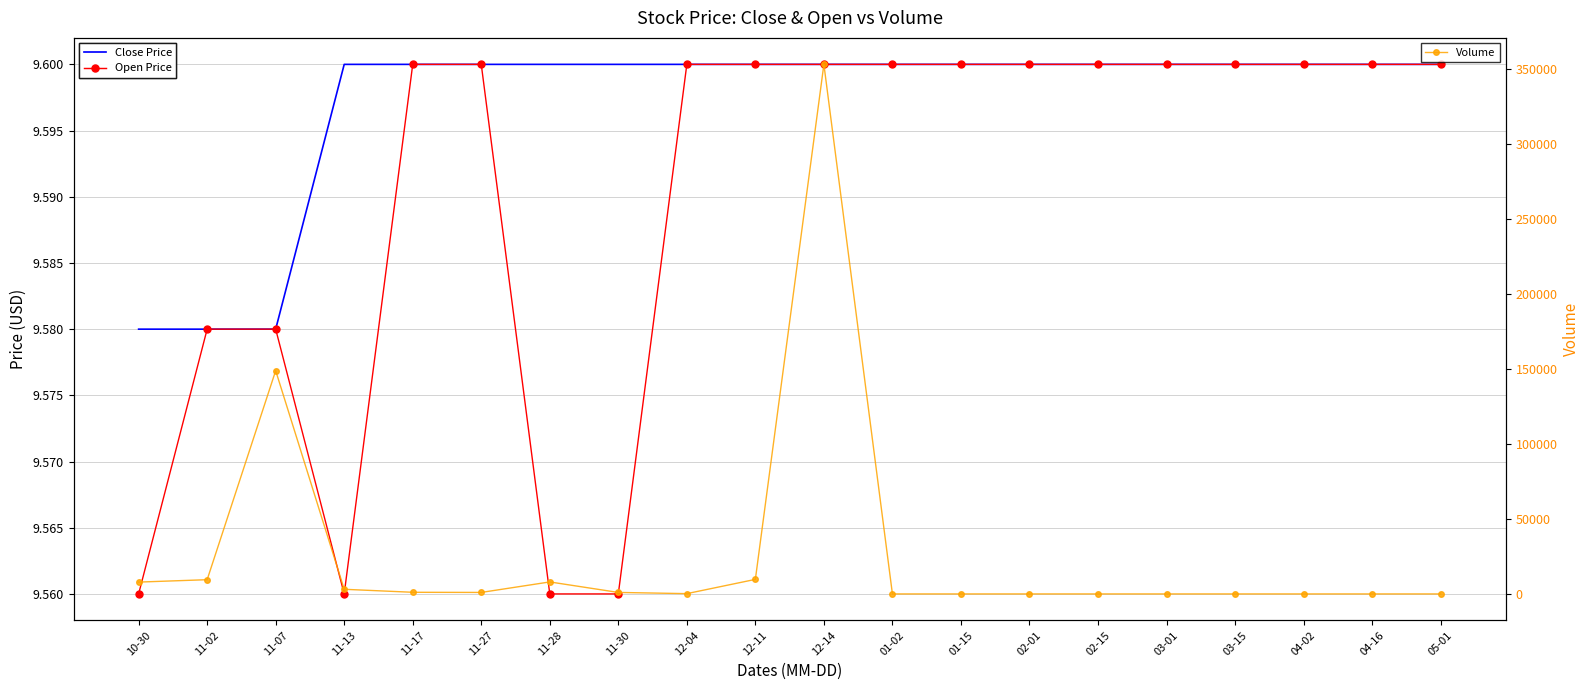

Between 01-02 and 01-15, which series saw the biggest shift?

Close Price